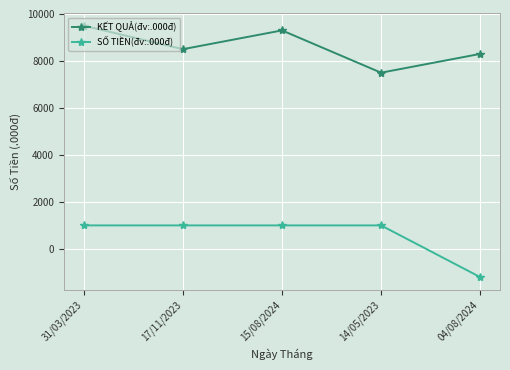

Is the value of KẾT QUẢ(đv:.000đ) at 31/03/2023 greater than the value of SỐ TIỀN(đv:.000đ) at 31/03/2023?

Yes